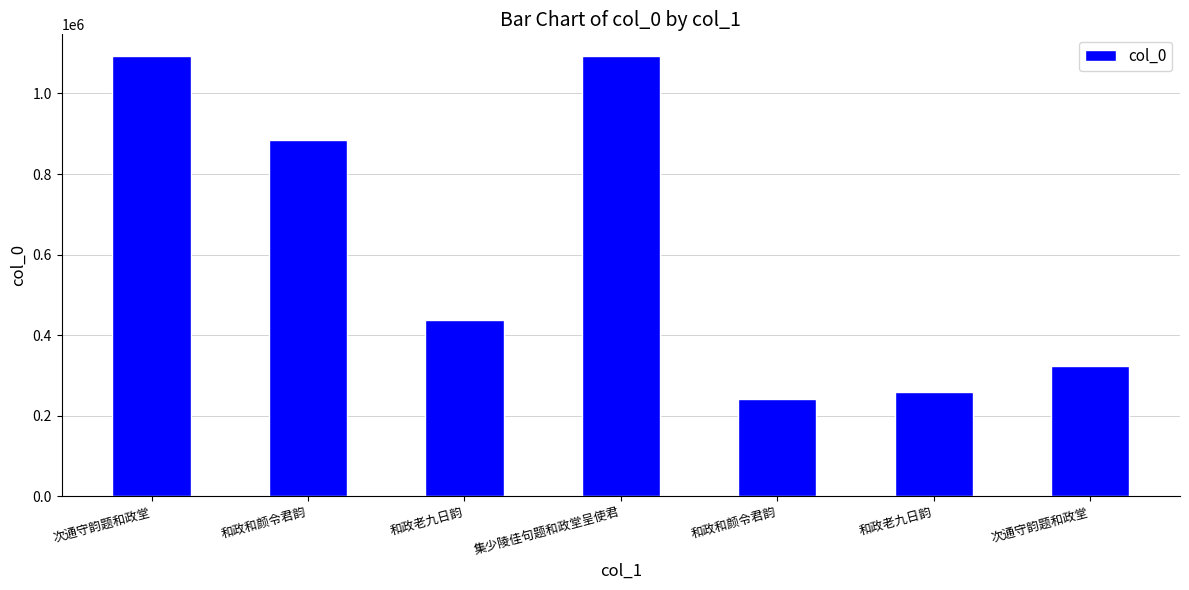

What is the greatest value displayed?

1092081